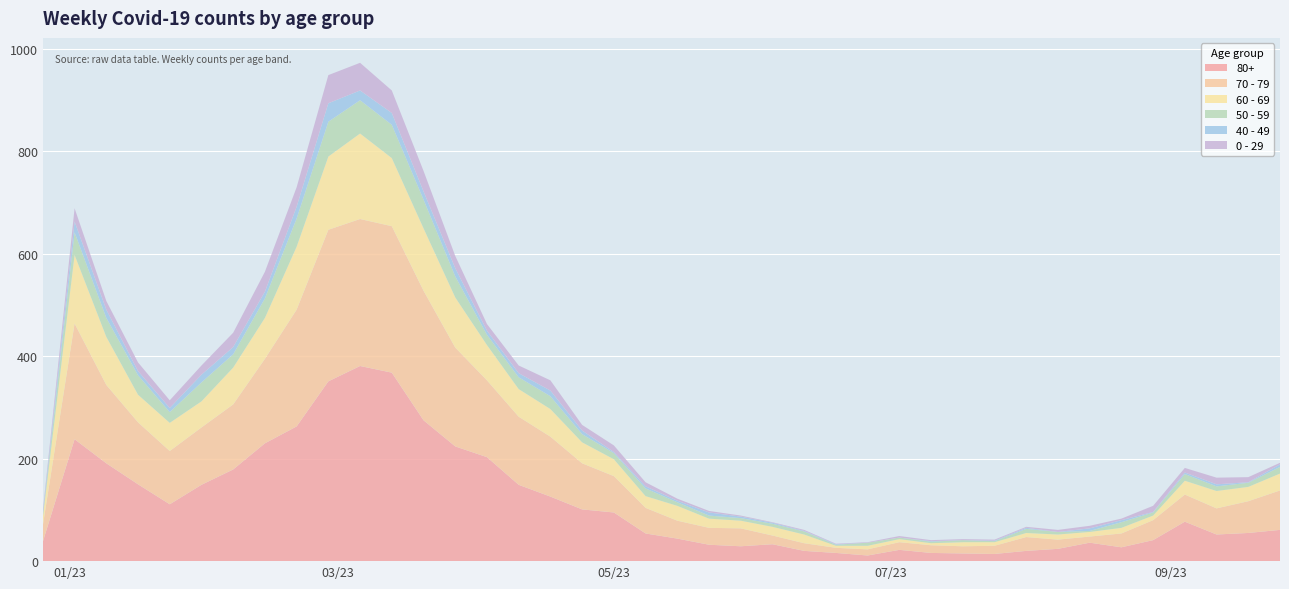

Reading left to right, extract all data points from this chart.

80+: 2022-12-26=38	2023-01-02=238	2023-01-09=191	2023-01-16=150	2023-01-23=111	2023-01-30=149	2023-02-06=179	2023-02-13=230	2023-02-20=263	2023-02-27=351	2023-03-06=381	2023-03-13=368	2023-03-20=275	2023-03-27=224	2023-04-03=203	2023-04-10=149	2023-04-17=126	2023-04-24=101	2023-05-01=95	2023-05-08=54	2023-05-15=44	2023-05-22=32	2023-05-29=29	2023-06-05=33	2023-06-12=20	2023-06-19=16	2023-06-26=11	2023-07-03=22	2023-07-10=16	2023-07-17=15	2023-07-24=14	2023-07-31=20	2023-08-07=24	2023-08-14=36	2023-08-21=27	2023-08-28=41	2023-09-04=77	2023-09-11=52	2023-09-18=55	2023-09-25=61
70 - 79: 2022-12-26=32	2023-01-02=226	2023-01-09=153	2023-01-16=121	2023-01-23=104	2023-01-30=112	2023-02-06=127	2023-02-13=165	2023-02-20=228	2023-02-27=296	2023-03-06=287	2023-03-13=286	2023-03-20=253	2023-03-27=193	2023-04-03=150	2023-04-10=133	2023-04-17=117	2023-04-24=90	2023-05-01=71	2023-05-08=50	2023-05-15=35	2023-05-22=33	2023-05-29=35	2023-06-05=17	2023-06-12=15	2023-06-19=10	2023-06-26=12	2023-07-03=15	2023-07-10=15	2023-07-17=14	2023-07-24=16	2023-07-31=27	2023-08-07=18	2023-08-14=12	2023-08-21=27	2023-08-28=39	2023-09-04=53	2023-09-11=51	2023-09-18=62	2023-09-25=77
60 - 69: 2022-12-26=16	2023-01-02=134	2023-01-09=94	2023-01-16=54	2023-01-23=55	2023-01-30=51	2023-02-06=72	2023-02-13=80	2023-02-20=123	2023-02-27=143	2023-03-06=167	2023-03-13=133	2023-03-20=122	2023-03-27=98	2023-04-03=69	2023-04-10=54	2023-04-17=54	2023-04-24=41	2023-05-01=33	2023-05-08=23	2023-05-15=29	2023-05-22=18	2023-05-29=15	2023-06-05=17	2023-06-12=17	2023-06-19=4	2023-06-26=7	2023-07-03=6	2023-07-10=4	2023-07-17=8	2023-07-24=7	2023-07-31=8	2023-08-07=10	2023-08-14=9	2023-08-21=11	2023-08-28=9	2023-09-04=27	2023-09-11=34	2023-09-18=28	2023-09-25=33
50 - 59: 2022-12-26=5	2023-01-02=44	2023-01-09=37	2023-01-16=38	2023-01-23=21	2023-01-30=37	2023-02-06=26	2023-02-13=38	2023-02-20=55	2023-02-27=68	2023-03-06=65	2023-03-13=65	2023-03-20=56	2023-03-27=41	2023-04-03=20	2023-04-10=23	2023-04-17=25	2023-04-24=16	2023-05-01=12	2023-05-08=15	2023-05-15=7	2023-05-22=6	2023-05-29=5	2023-06-05=6	2023-06-12=6	2023-06-19=2	2023-06-26=6	2023-07-03=3	2023-07-10=3	2023-07-17=4	2023-07-24=2	2023-07-31=8	2023-08-07=5	2023-08-14=2	2023-08-21=11	2023-08-28=6	2023-09-04=13	2023-09-11=9	2023-09-18=8	2023-09-25=13
40 - 49: 2022-12-26=4	2023-01-02=21	2023-01-09=16	2023-01-16=8	2023-01-23=8	2023-01-30=15	2023-02-06=14	2023-02-13=13	2023-02-20=23	2023-02-27=36	2023-03-06=19	2023-03-13=23	2023-03-20=16	2023-03-27=16	2023-04-03=8	2023-04-10=8	2023-04-17=11	2023-04-24=7	2023-05-01=2	2023-05-08=4	2023-05-15=3	2023-05-22=6	2023-05-29=3	2023-06-05=2	2023-06-12=1	2023-06-19=1	2023-06-26=0	2023-07-03=0	2023-07-10=1	2023-07-17=0	2023-07-24=1	2023-07-31=2	2023-08-07=0	2023-08-14=5	2023-08-21=4	2023-08-28=1	2023-09-04=3	2023-09-11=4	2023-09-18=1	2023-09-25=5
0 - 29: 2022-12-26=4	2023-01-02=26	2023-01-09=17	2023-01-16=17	2023-01-23=15	2023-01-30=18	2023-02-06=28	2023-02-13=39	2023-02-20=38	2023-02-27=55	2023-03-06=54	2023-03-13=44	2023-03-20=40	2023-03-27=24	2023-04-03=13	2023-04-10=15	2023-04-17=20	2023-04-24=11	2023-05-01=13	2023-05-08=8	2023-05-15=4	2023-05-22=3	2023-05-29=2	2023-06-05=1	2023-06-12=2	2023-06-19=1	2023-06-26=1	2023-07-03=3	2023-07-10=2	2023-07-17=2	2023-07-24=2	2023-07-31=2	2023-08-07=4	2023-08-14=5	2023-08-21=3	2023-08-28=12	2023-09-04=9	2023-09-11=13	2023-09-18=10	2023-09-25=3